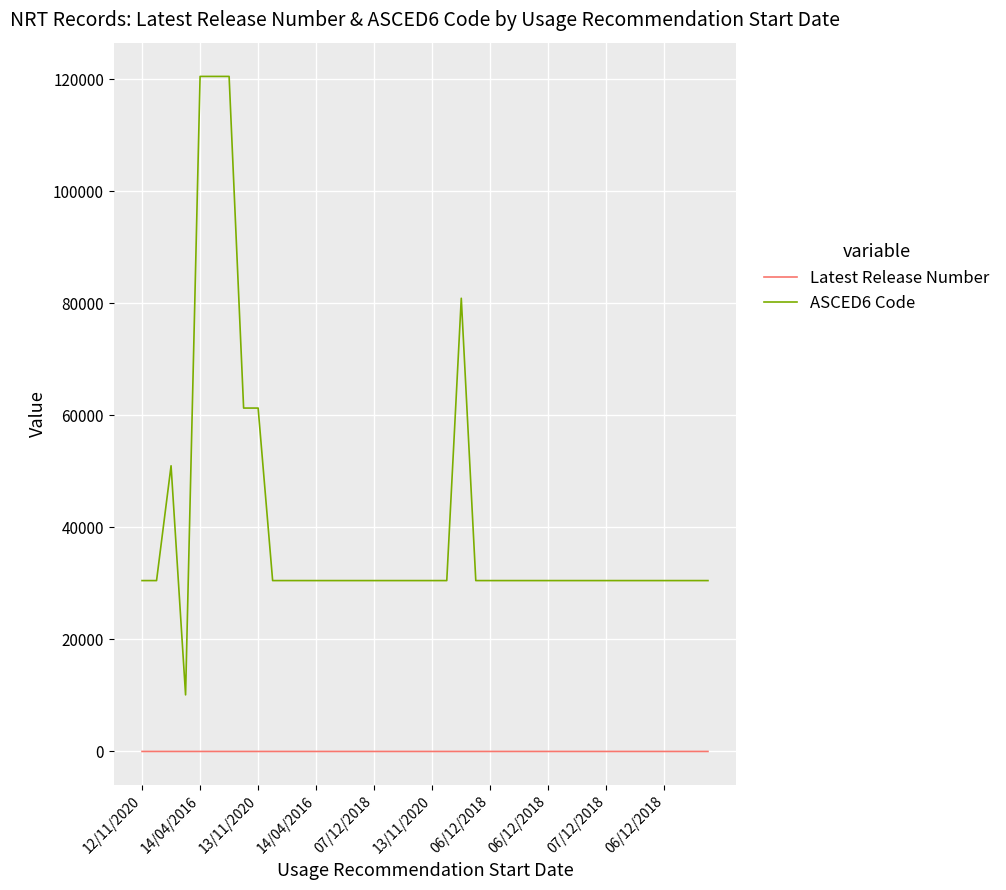

At how many categories does at least one series exceed 36233?

7